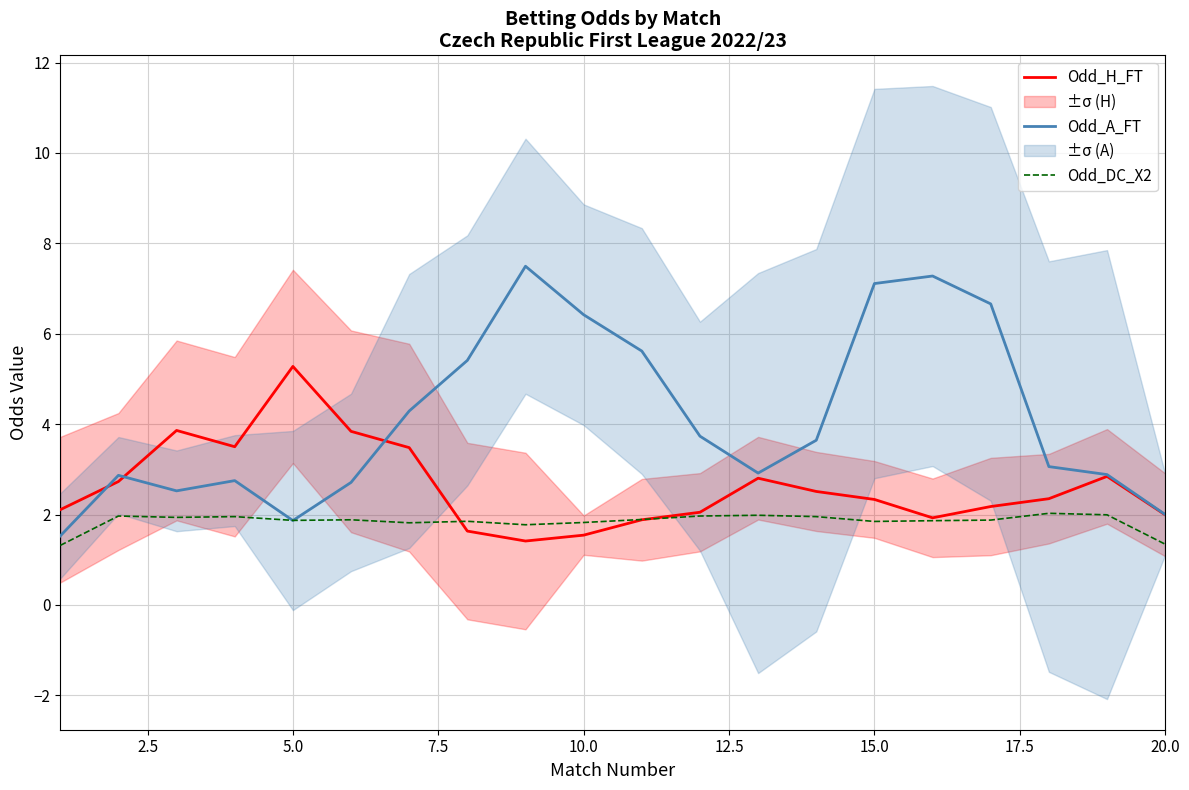

The value of Odd_A_FT at 10.0 is 6.4. True or false?

True